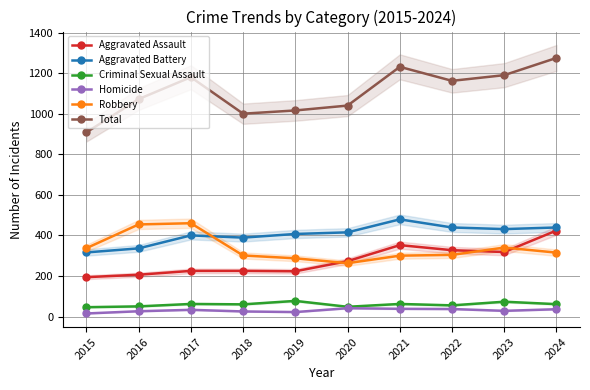

Which series has the widest spread of values?

Total